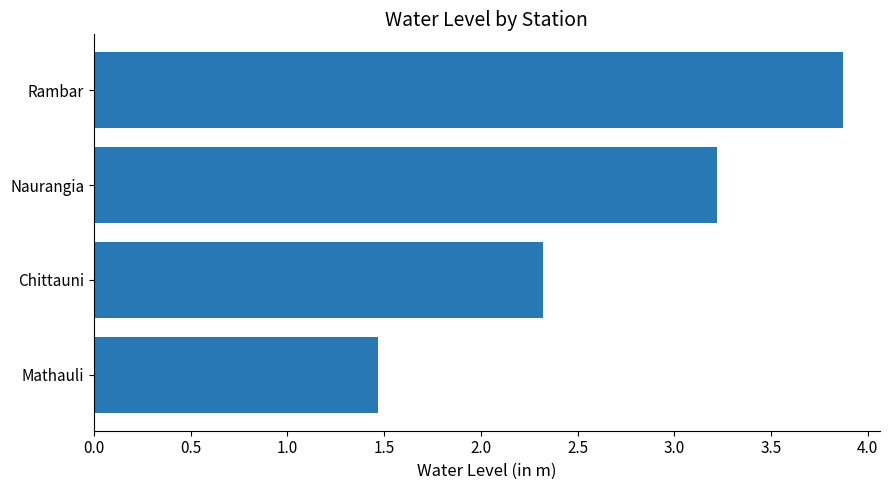

Are the bars grouped side by side (vs. stacked)?

No